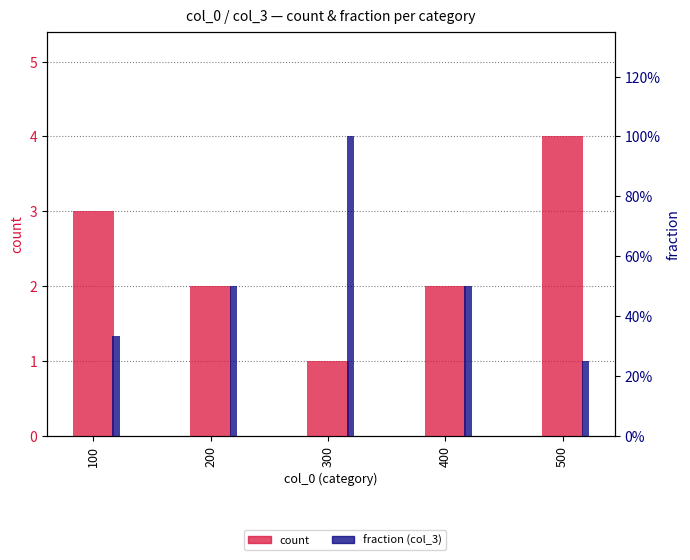

Which series has the largest total across all categories?

count